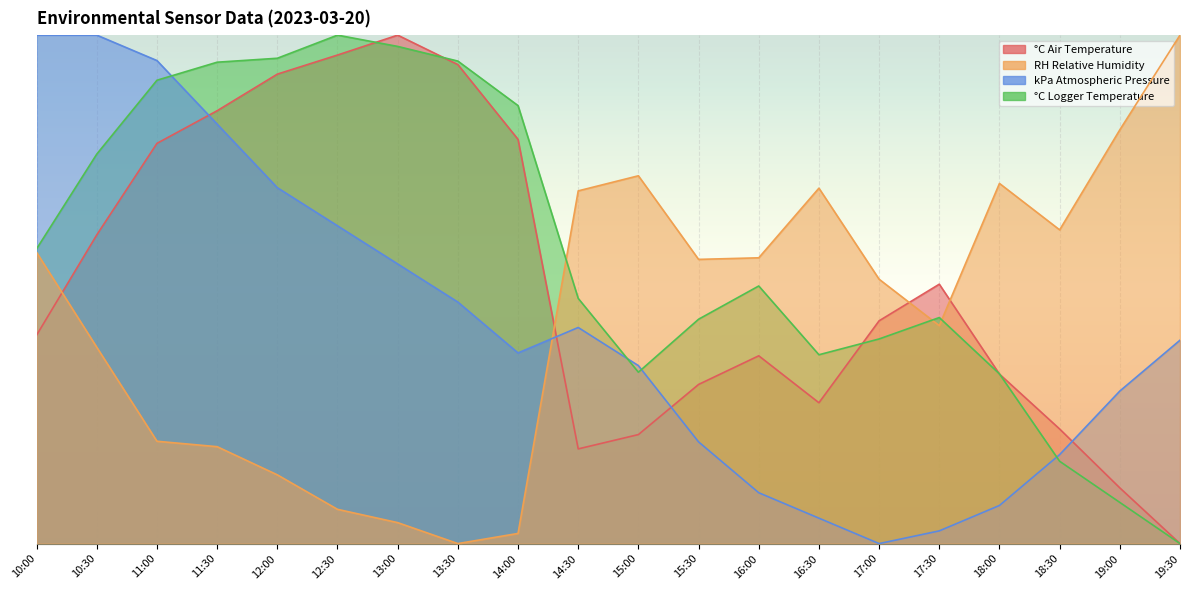

What are all the series names shown in the legend?

°C Air Temperature, RH Relative Humidity, kPa Atmospheric Pressure, °C Logger Temperature